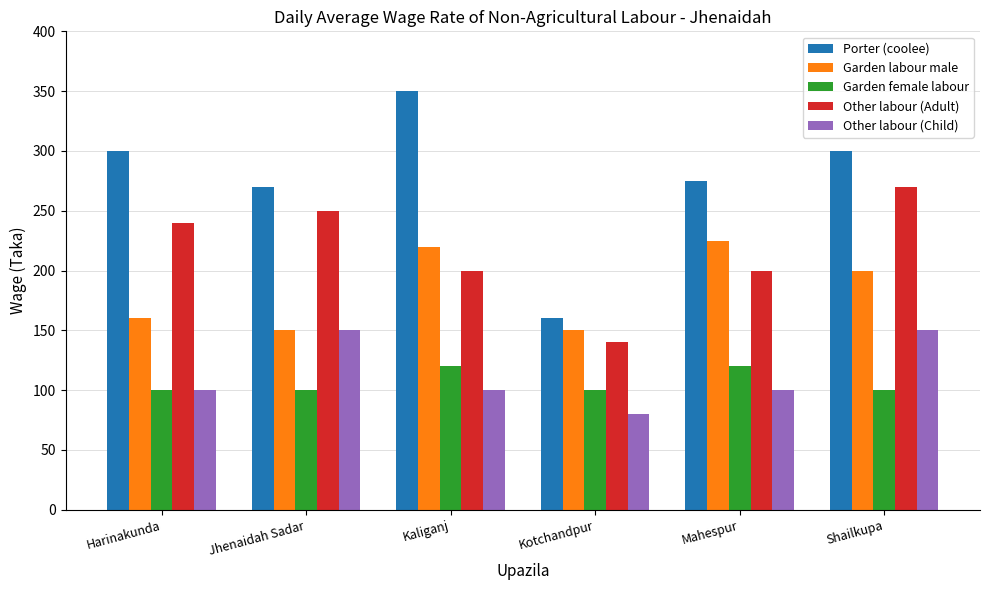

What is the difference between the highest and lowest values at Harinakunda?

200